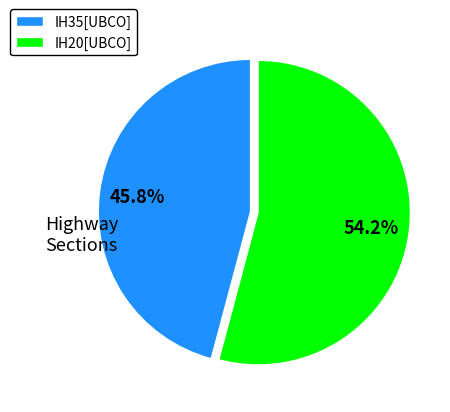

Count the number of slices in the pie.

2